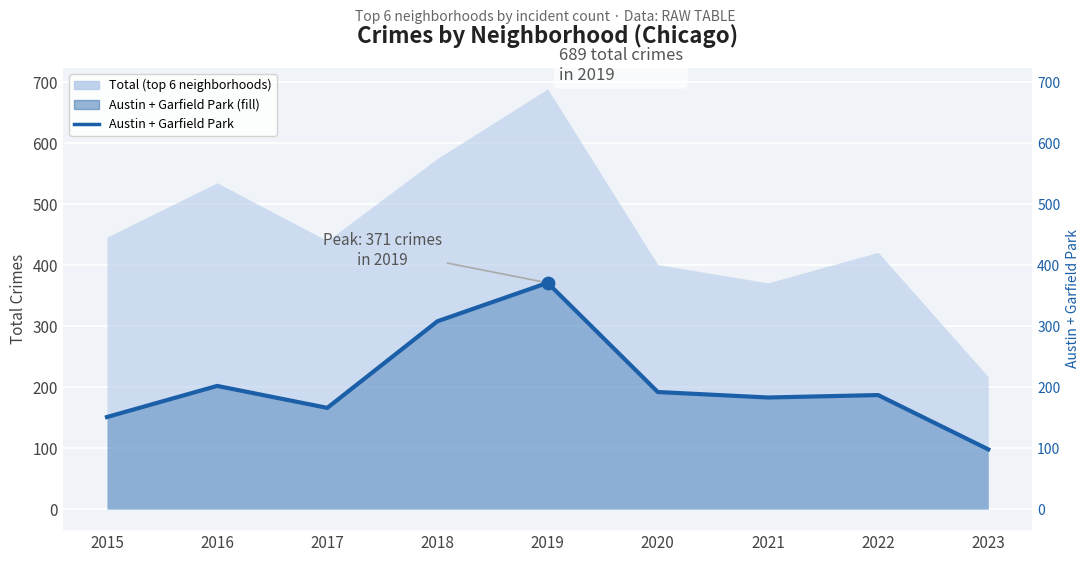

Between 2020 and 2019, which is larger?

2019